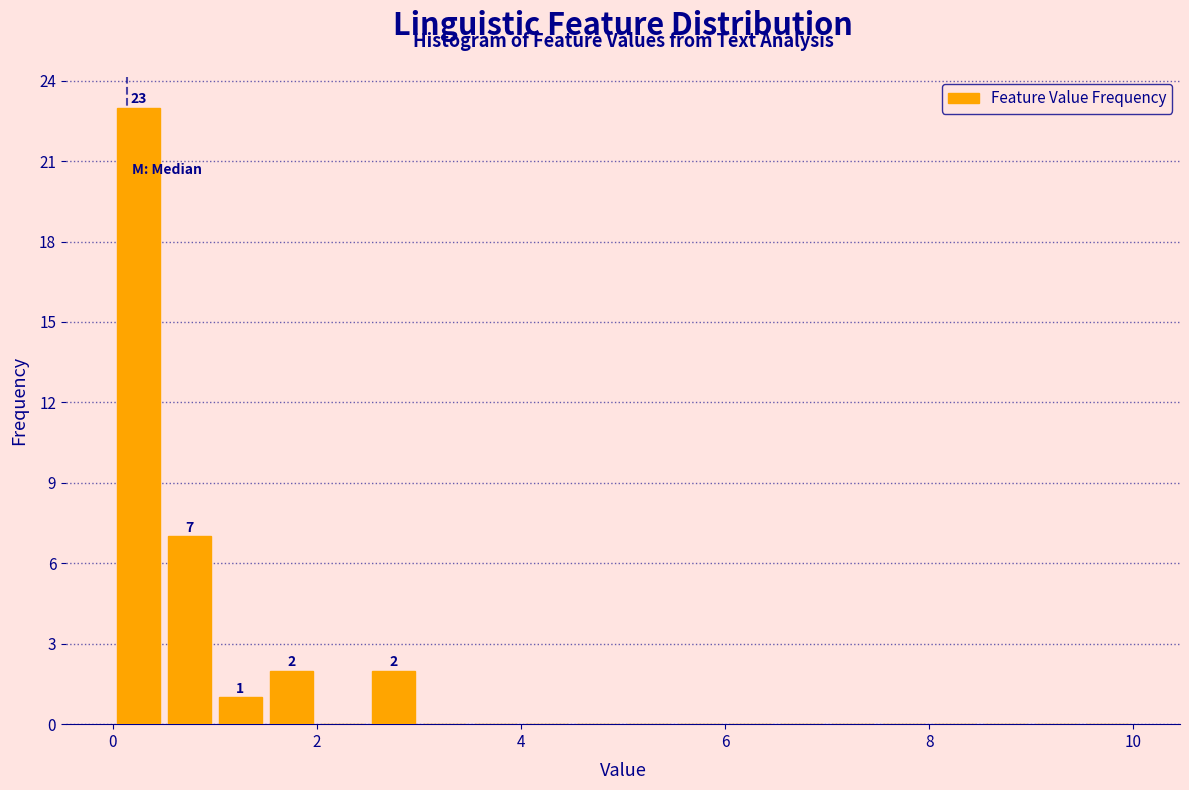

Read against the x-axis, roughly where is the centre of the tallest bar?

0.2